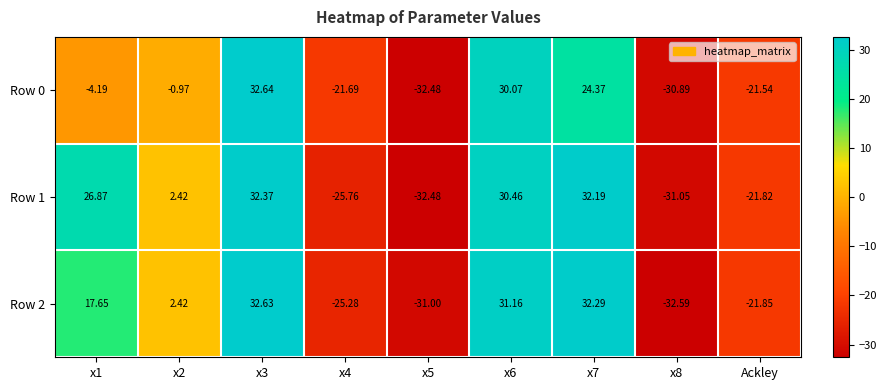

Is the value of Row 0 at x3 greater than the value of Row 2 at x1?

Yes